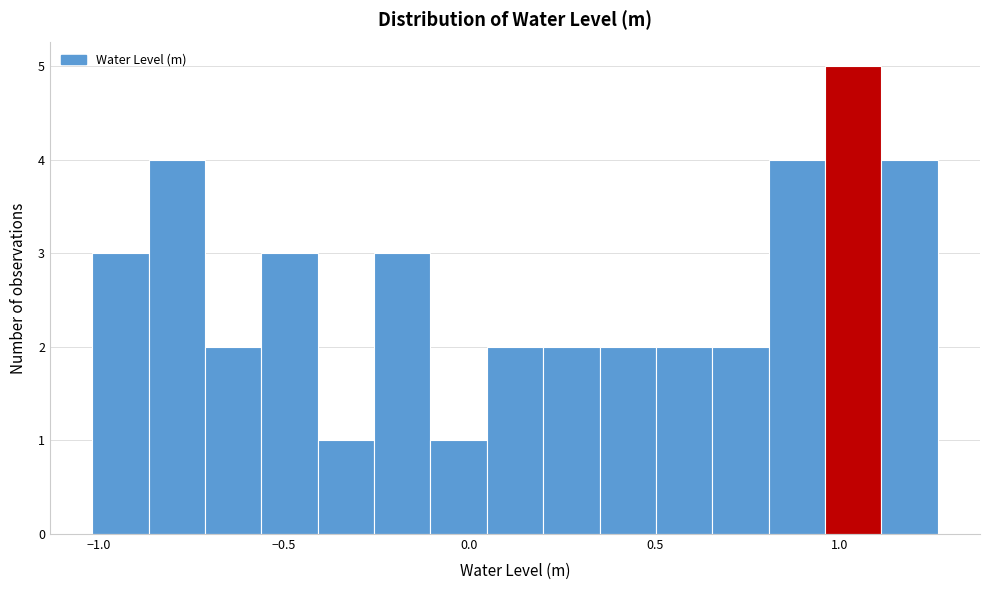

Around what value on the x-axis is the tallest bar? Give the approximate position of its centre, as read against the axis.

1.05